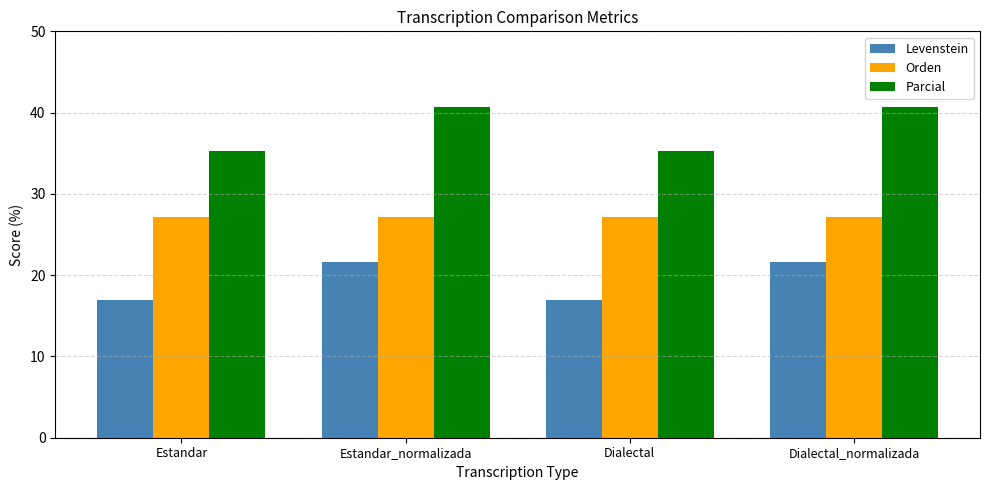

What is the difference between the Parcial values at Dialectal and Estandar_normalizada?

5.4